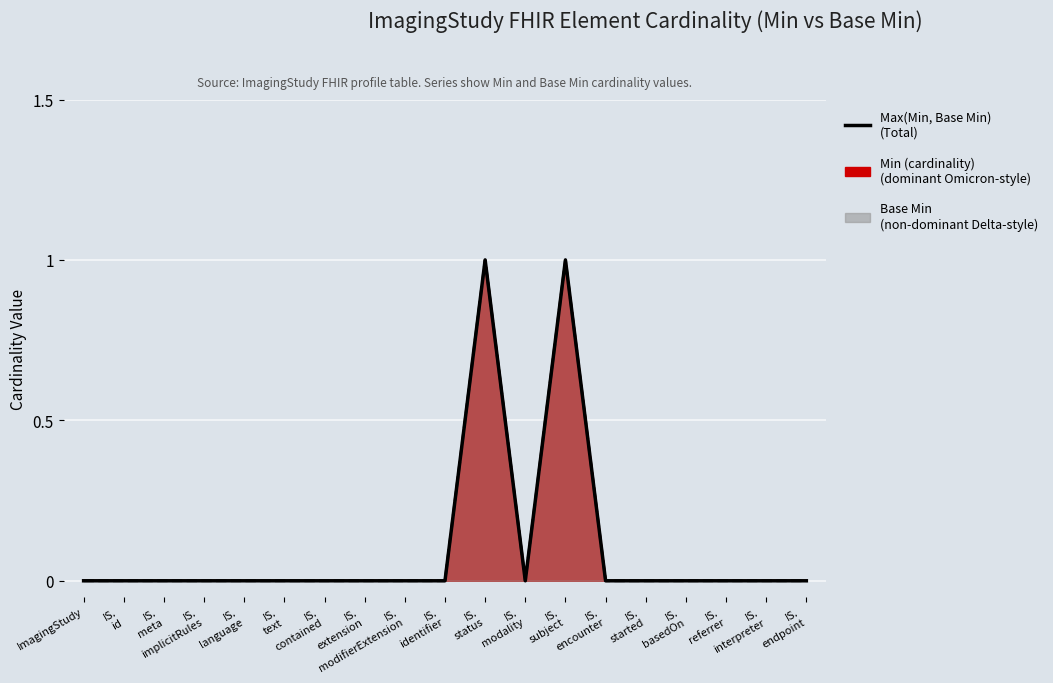

Reading left to right, extract all data points from this chart.

0	0	0	0	0	0	0	0	0	0	1	0	1	0	0	0	0	0	0